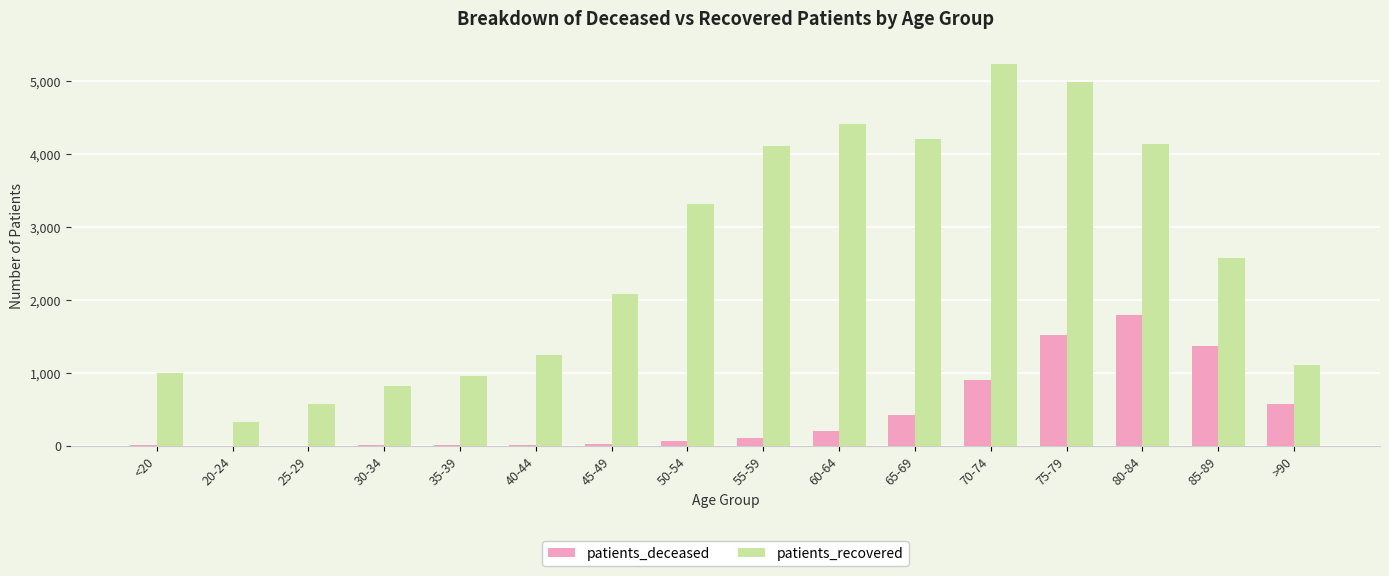

Between 25-29 and 55-59, which series saw the biggest shift?

patients_recovered